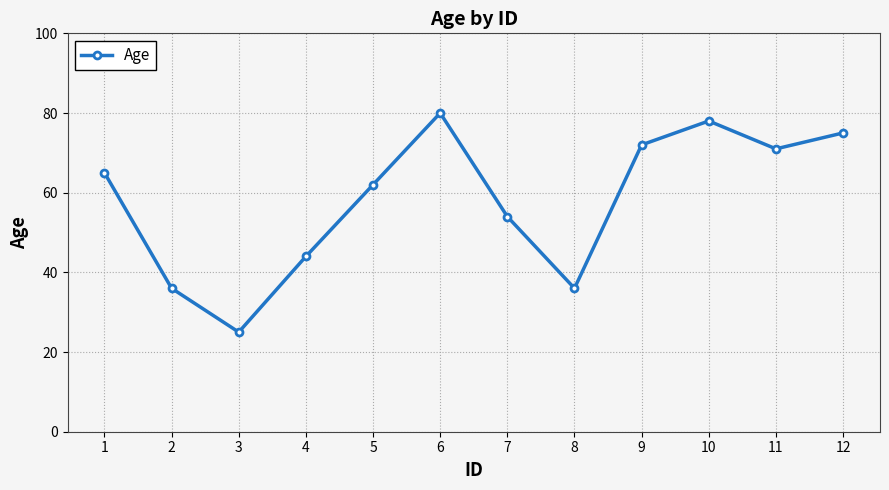

The value at 9 is 108. True or false?

False